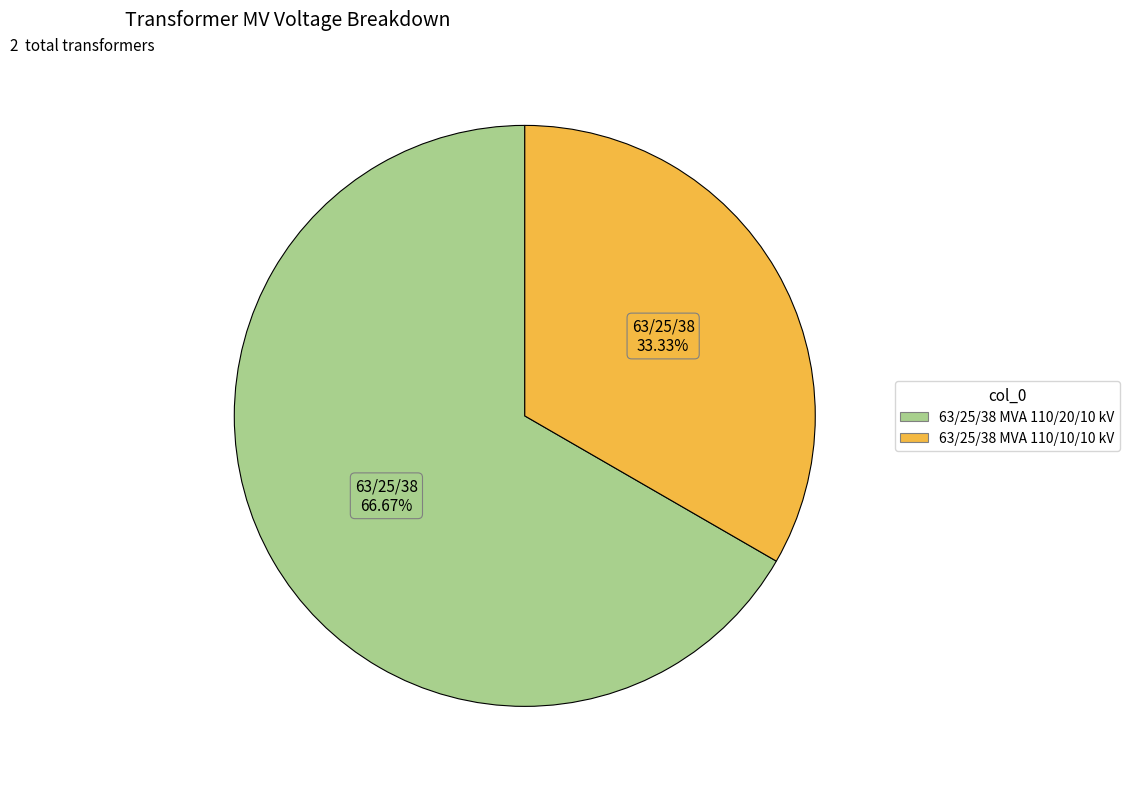

Does 63/25/38 MVA 110/10/10 kV represent more than half of the total?

No